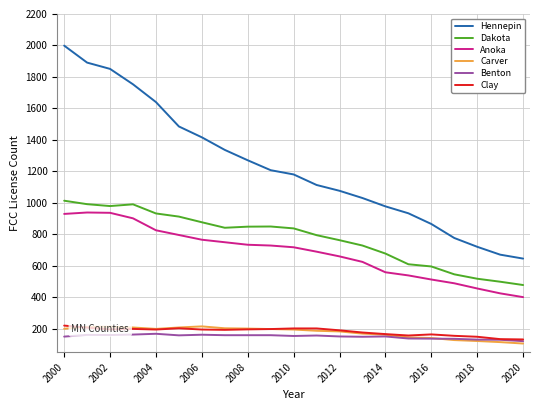

What is the maximum value shown in the chart?

1999